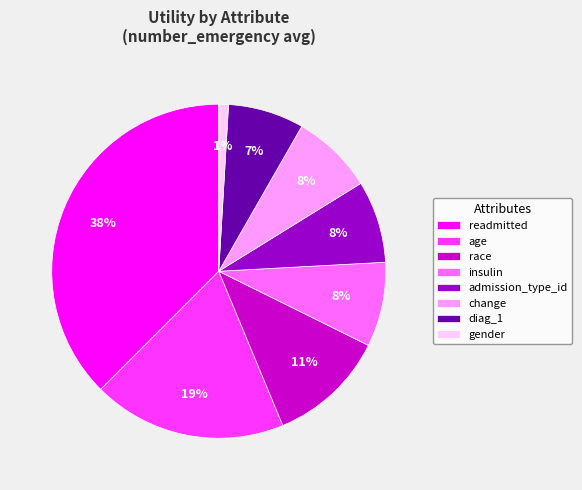

True or false: race accounts for 11% of the total.

True